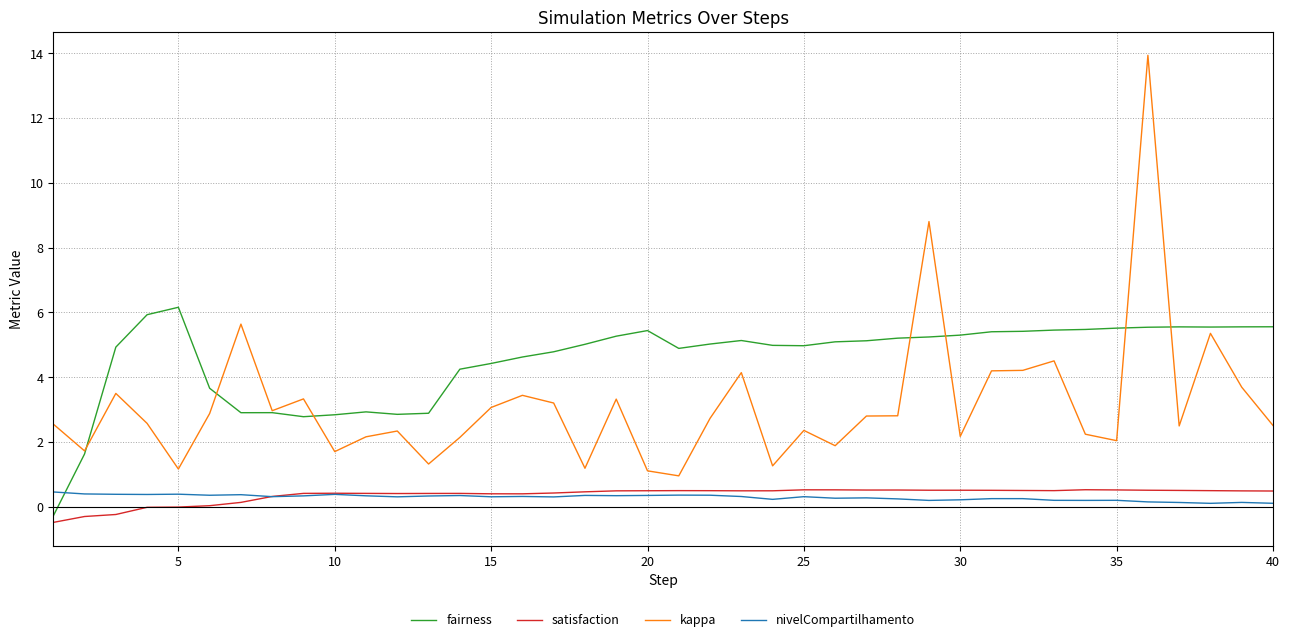

What is the highest value of the satisfaction series?

0.5